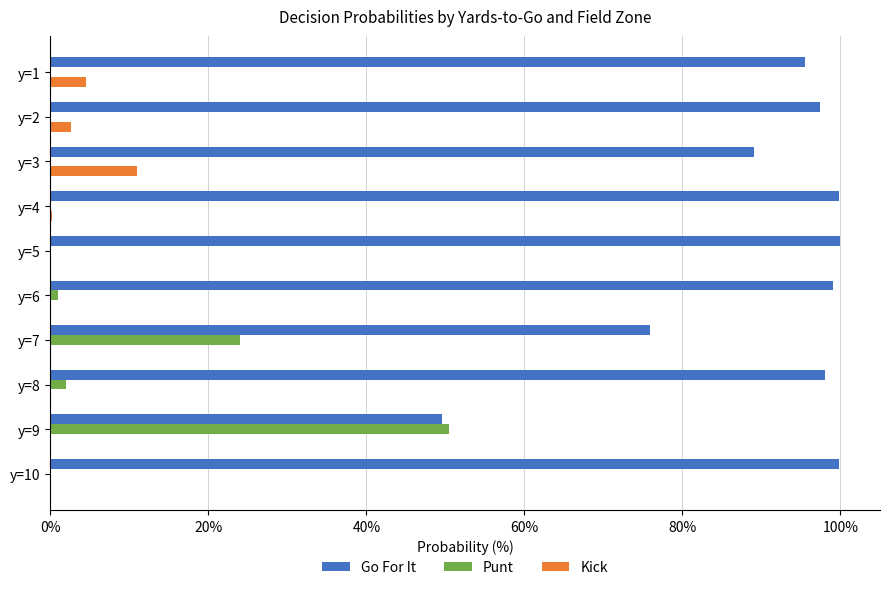

Is the value of Go For It at y=1 greater than the value of Kick at y=1?

Yes